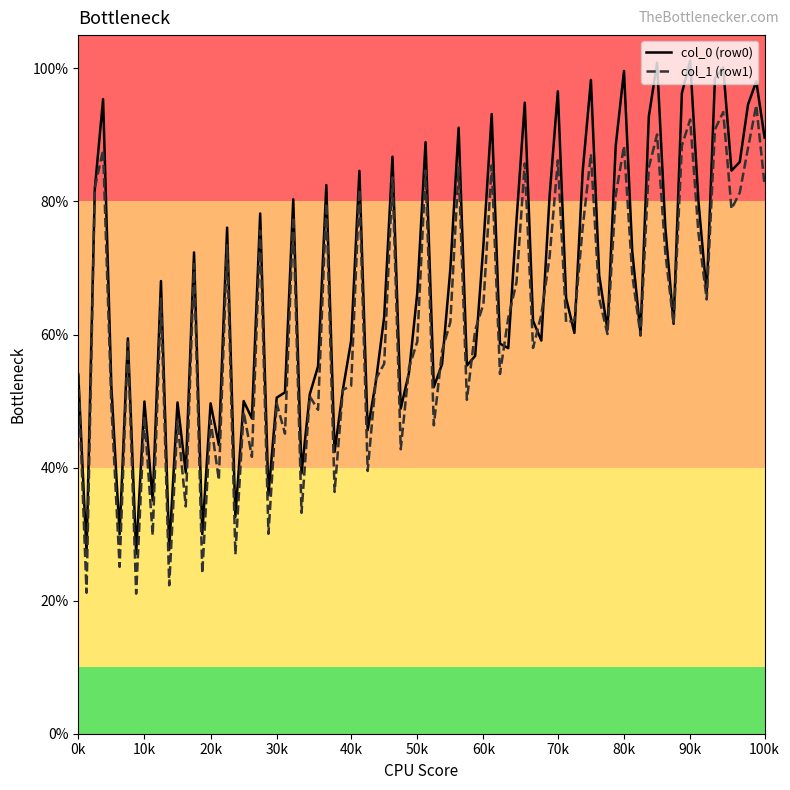

Which series has the largest total across all categories?

col_0 (row0)